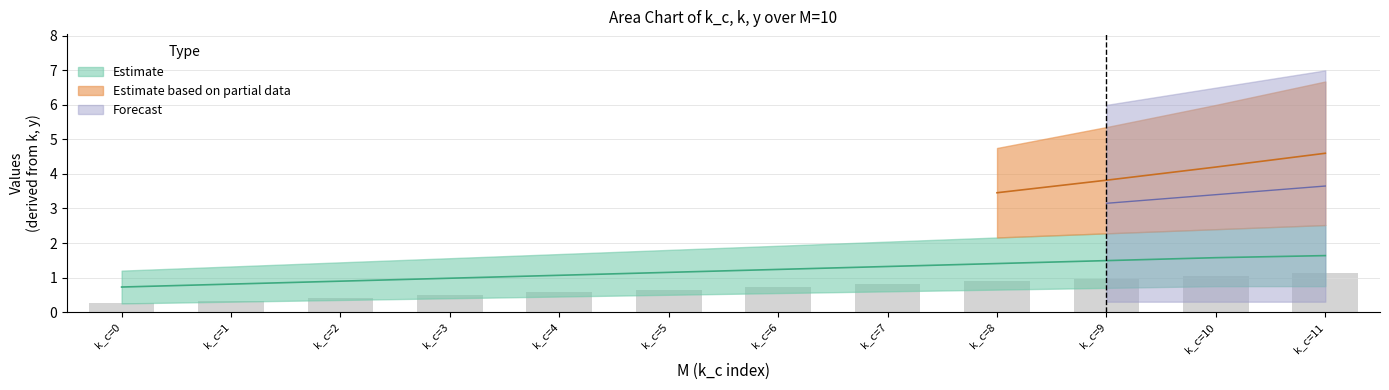

Which has a higher value, k_c=7 or k_c=6?

k_c=7